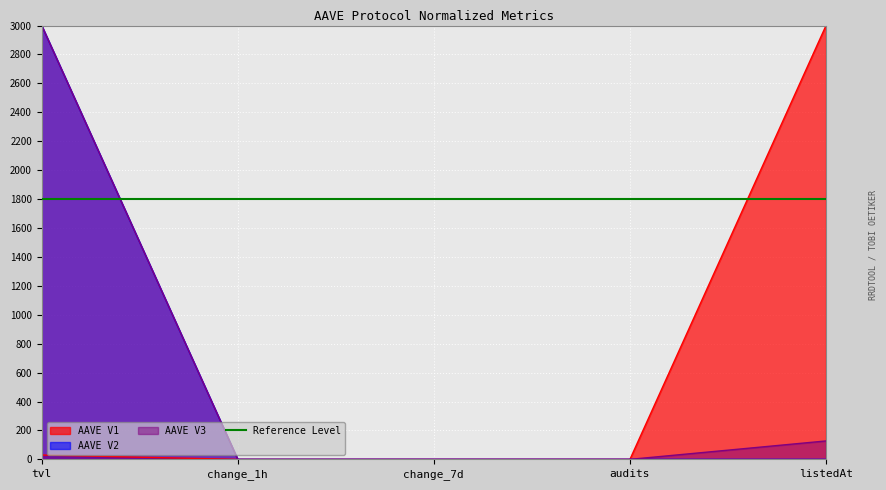

True or false: AAVE V3 has a value of 3000.0 at tvl.

True